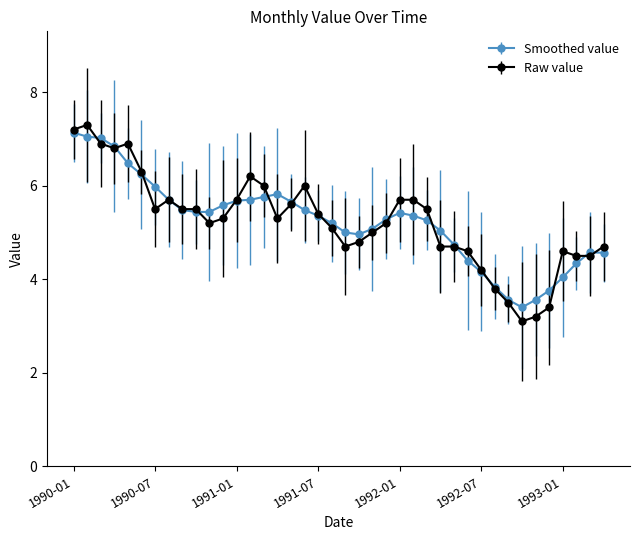

What is the smallest value displayed?

3.1